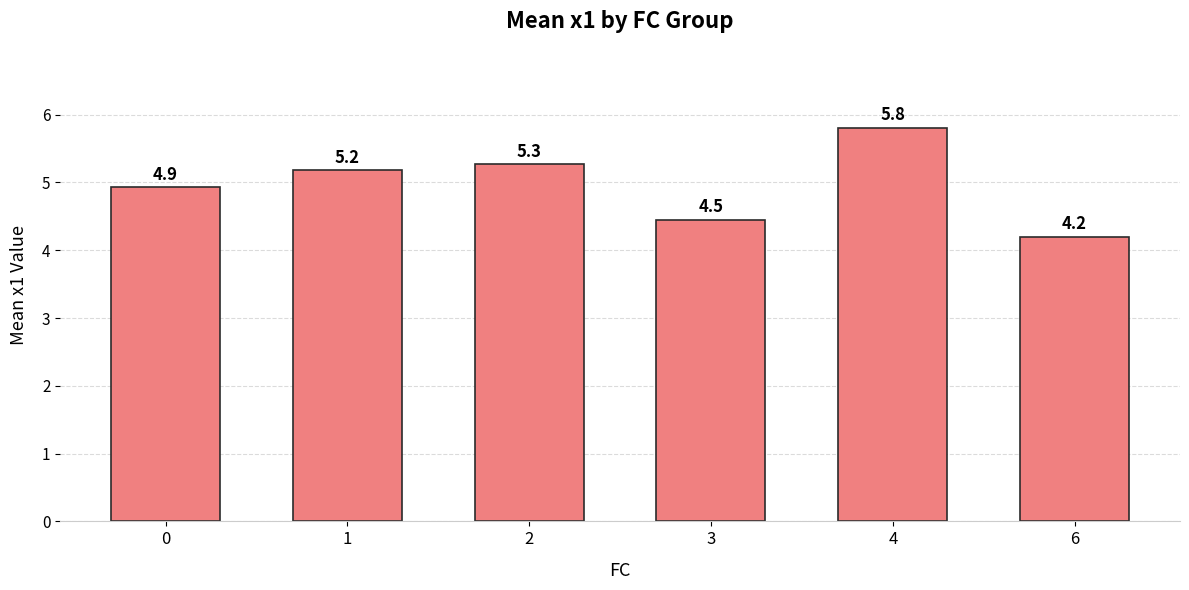

How many bars are there in total?

6